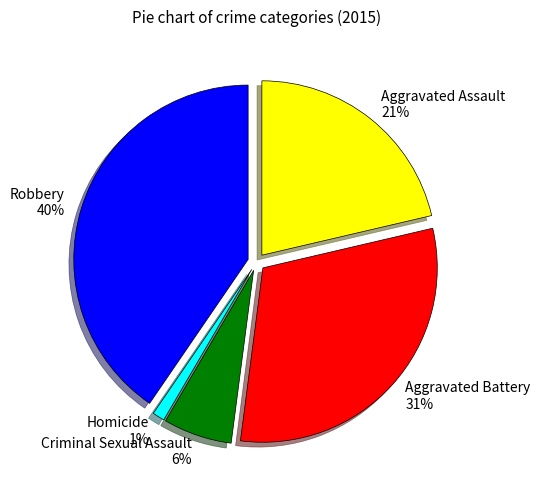

Is the sum of Aggravated Battery and Aggravated Assault greater than half?

Yes